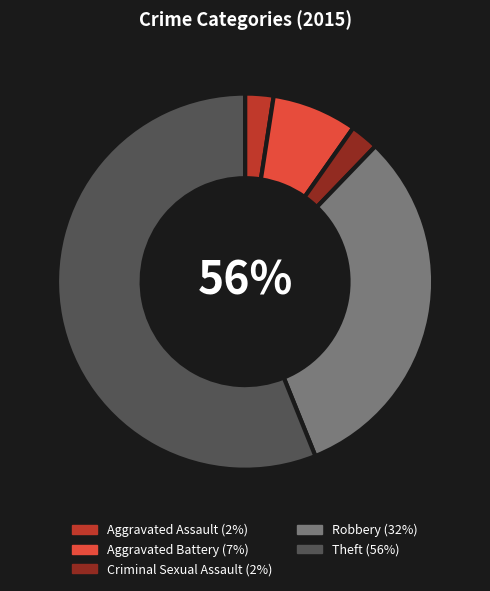

What is the smallest slice in the pie chart?

Aggravated Assault